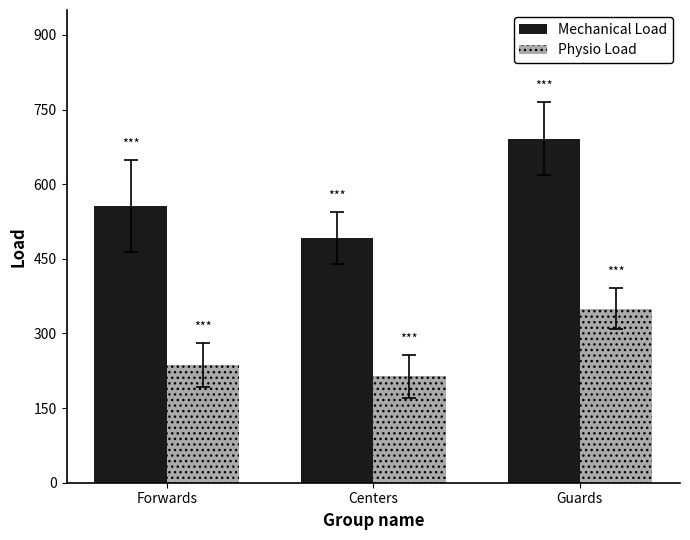

At which category is the sum across all series the highest?

Guards